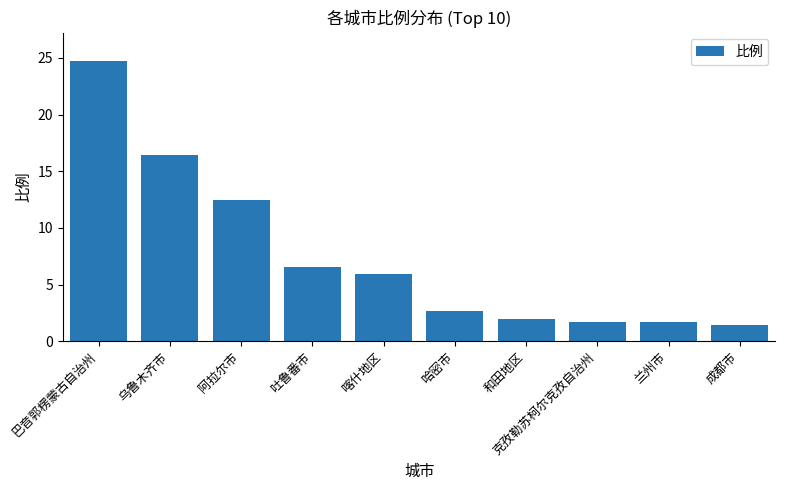

Which label corresponds to the smallest value in the chart?

成都市